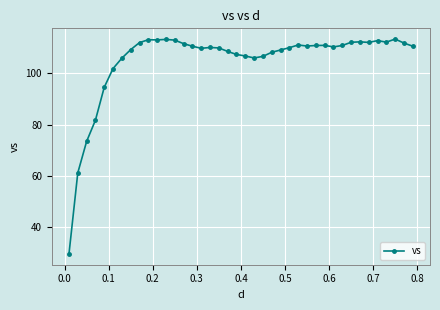

What is the minimum value shown in the chart?

29.5